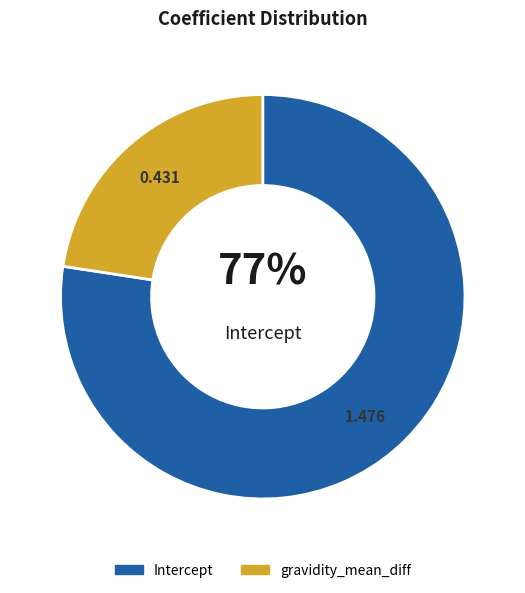

Which category has the smallest portion of the pie?

gravidity_mean_diff